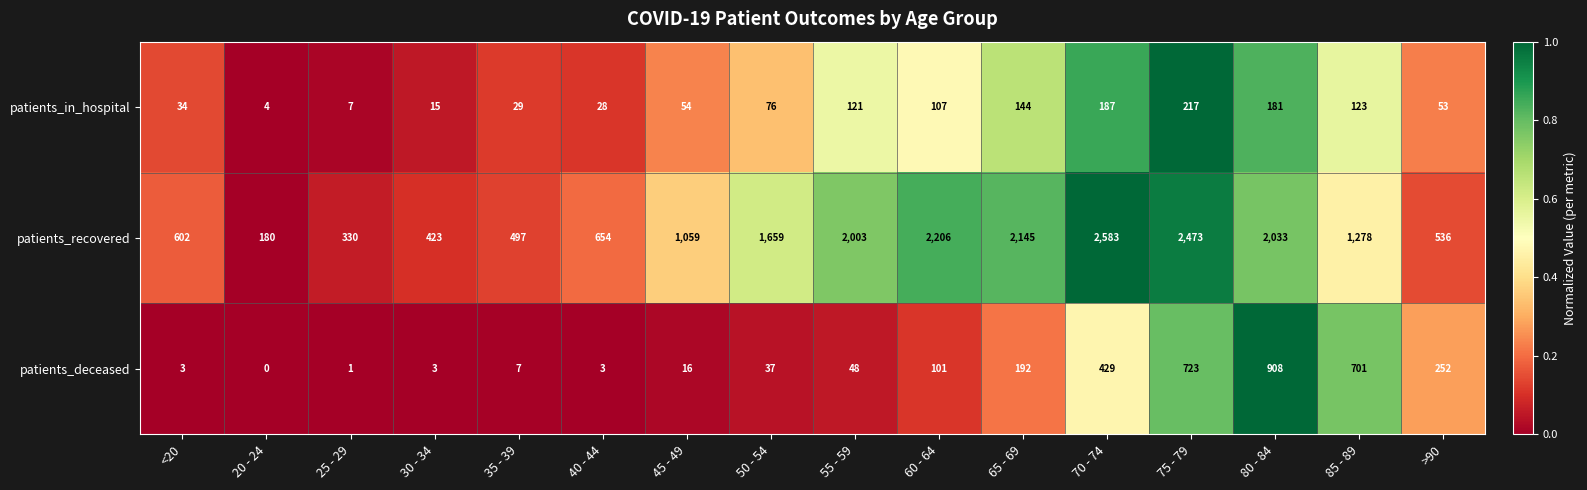

Which series has the largest total across all categories?

patients_recovered